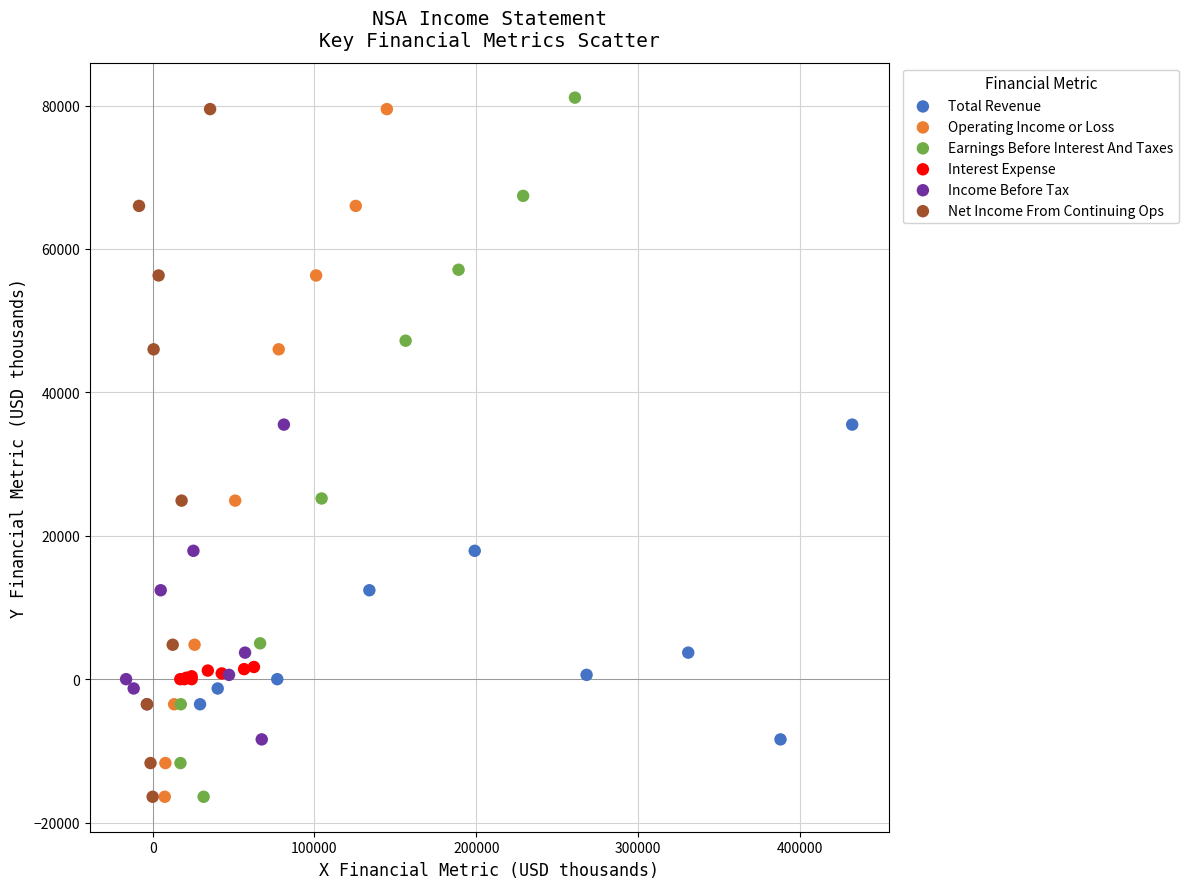

Which series has the largest Y range (max minus min)?

Earnings Before Interest And Taxes